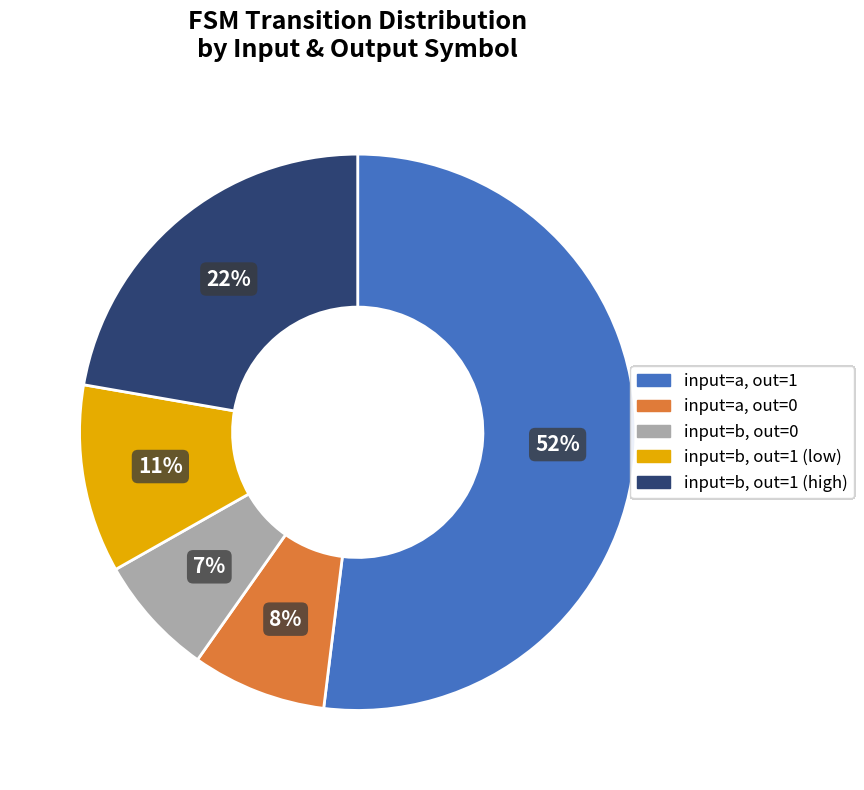

To the nearest percent, what is the average slice percentage?

20%